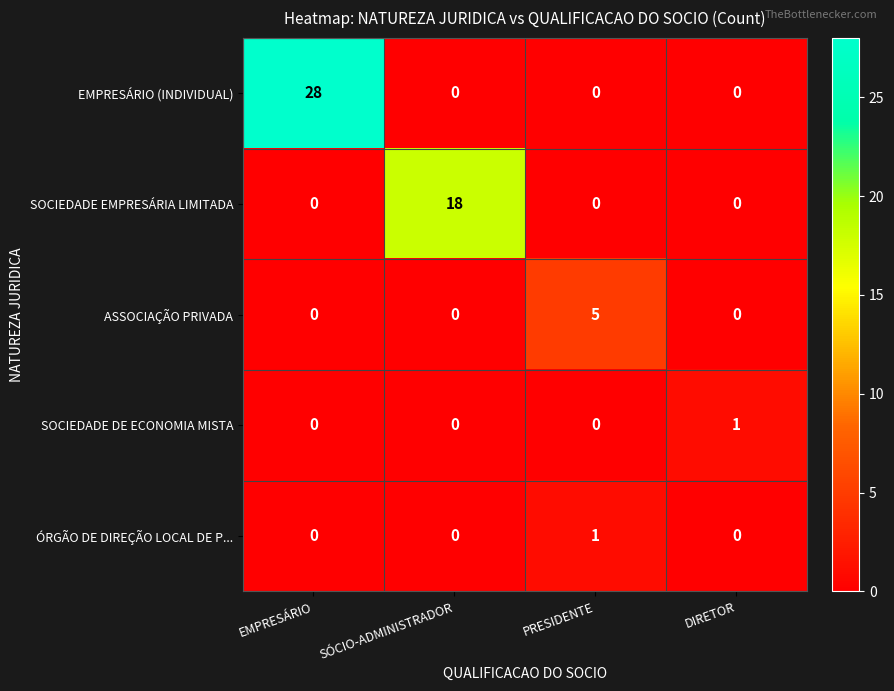

Reading right to left, extract all data points from this chart.

EMPRESÁRIO (INDIVIDUAL): 0	0	0	28
SOCIEDADE EMPRESÁRIA LIMITADA: 0	0	18	0
ASSOCIAÇÃO PRIVADA: 0	5	0	0
SOCIEDADE DE ECONOMIA MISTA: 1	0	0	0
ÓRGÃO DE DIREÇÃO LOCAL DE P...: 0	1	0	0